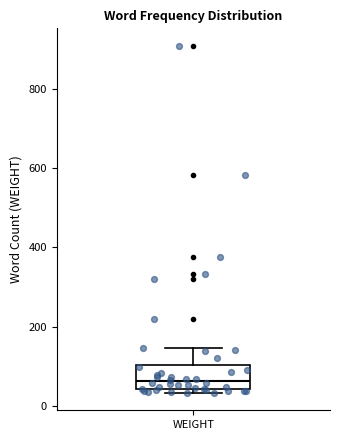

Where is the lower edge of the box for WEIGHT on the y-axis? The values are not printed on the chart, so give them approximately, as read against the axis.

40